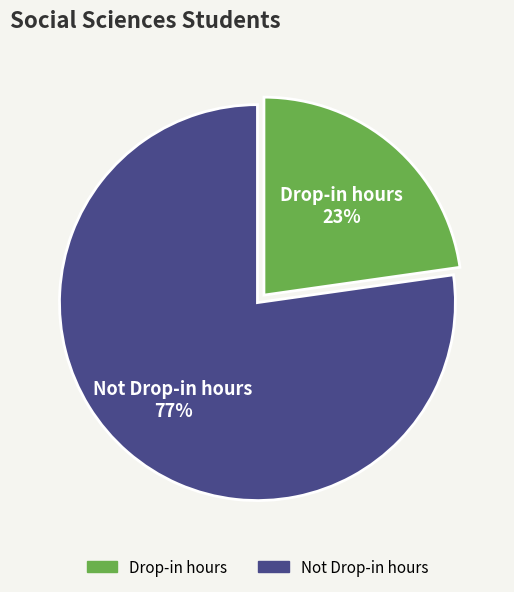

Do Drop-in hours and Not Drop-in hours together represent more than half of the pie?

Yes